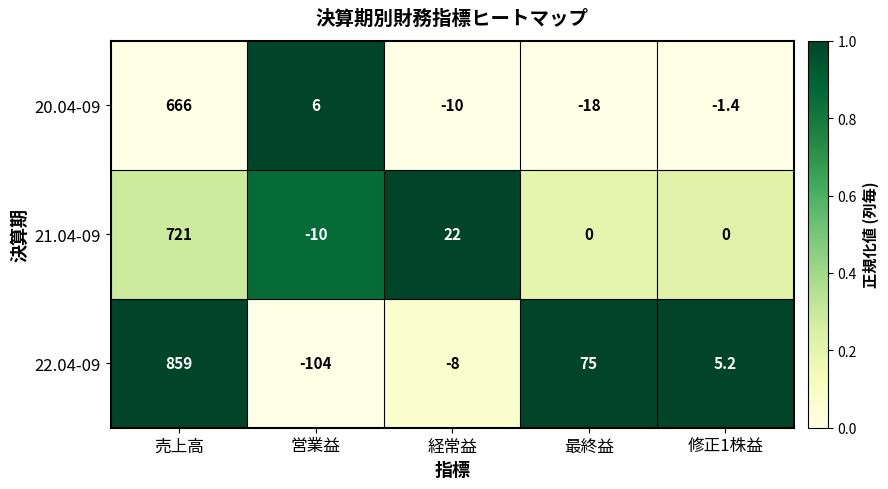

Reading left to right, what are all the values shown in this chart?

20.04-09: 売上高=666.0	営業益=6.0	経常益=-10.0	最終益=-18.0	修正1株益=-1.4
21.04-09: 売上高=721.0	営業益=-10.0	経常益=22.0	最終益=0.0	修正1株益=0.0
22.04-09: 売上高=859.0	営業益=-104.0	経常益=-8.0	最終益=75.0	修正1株益=5.2